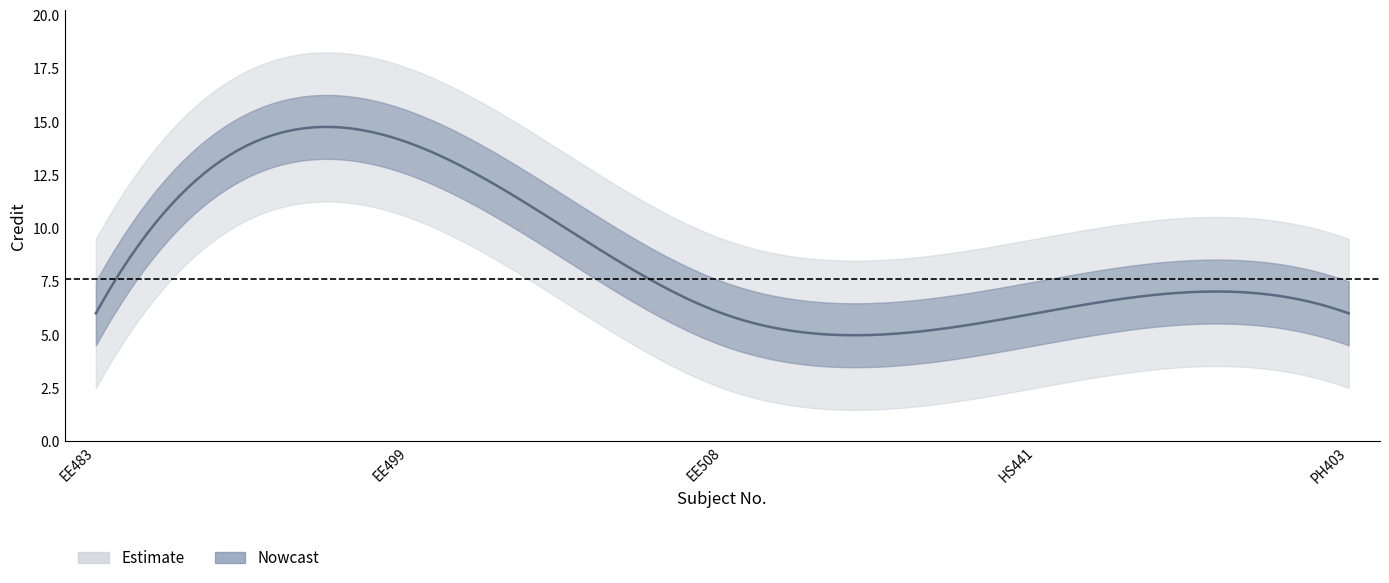

The value at EE508 is 6. True or false?

True